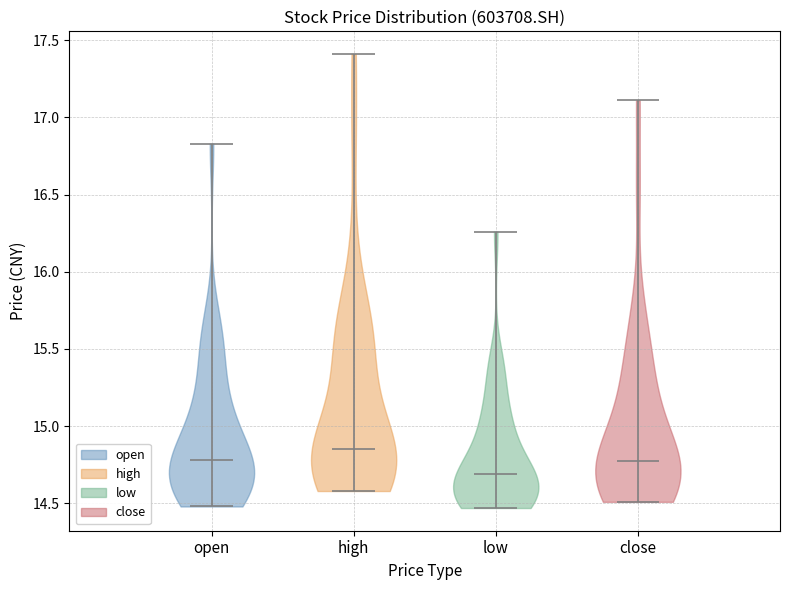

Reading left to right, read every violin against the y-axis: where its median line is, and the lowest and highest points it reaches. The values are not printed on the chart, so give them approximately, as read against the axis.

open: median line 14.80, lowest point 14.50, highest point 16.85
high: median line 14.85, lowest point 14.60, highest point 17.40
low: median line 14.70, lowest point 14.45, highest point 16.25
close: median line 14.80, lowest point 14.50, highest point 17.10